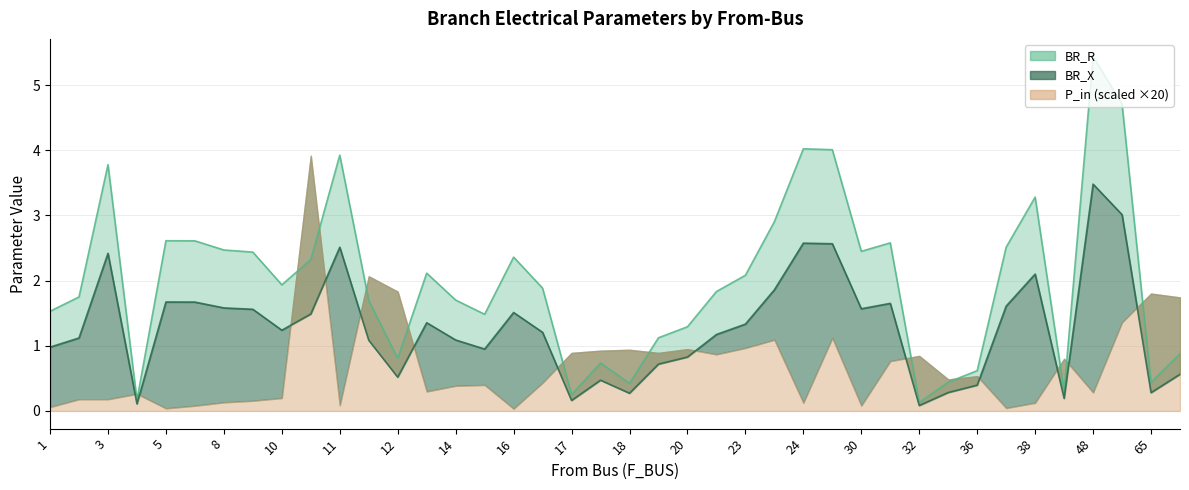

What is the lowest value of the BR_R series?

0.1